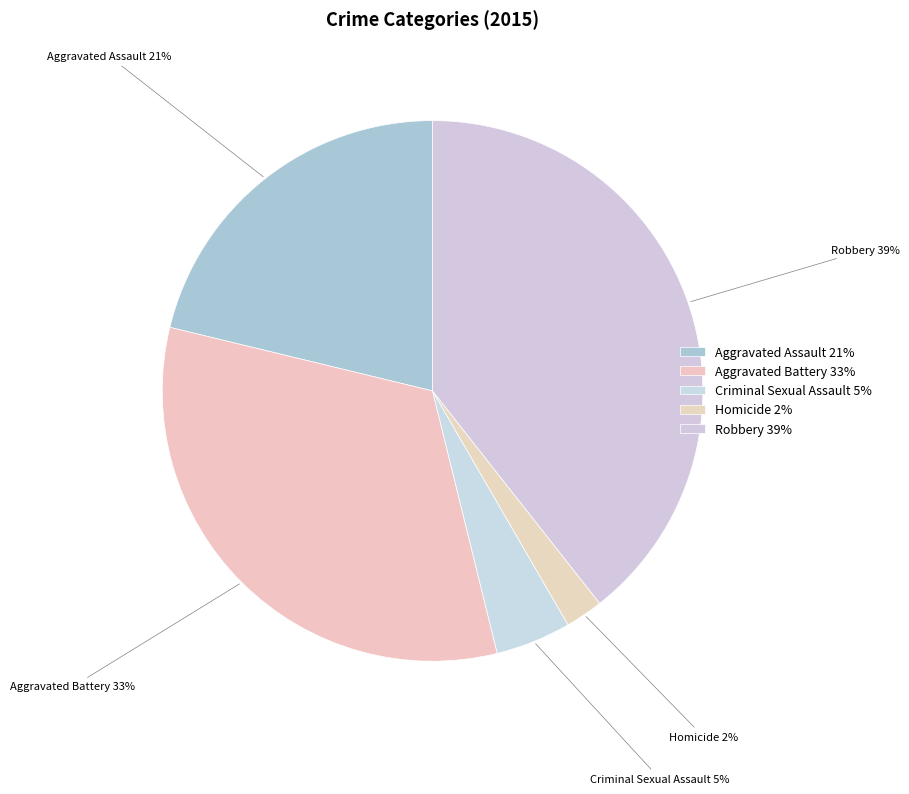

Between Criminal Sexual Assault and Aggravated Assault, which is larger?

Aggravated Assault